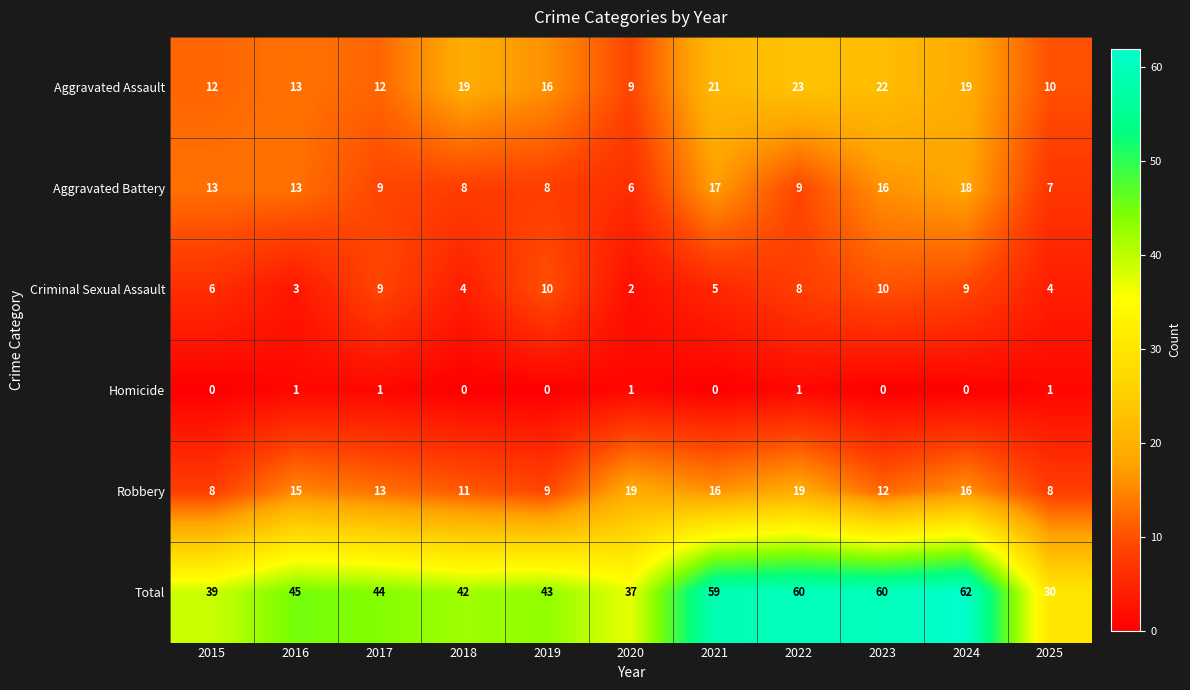

What is the maximum value for Aggravated Battery?

18